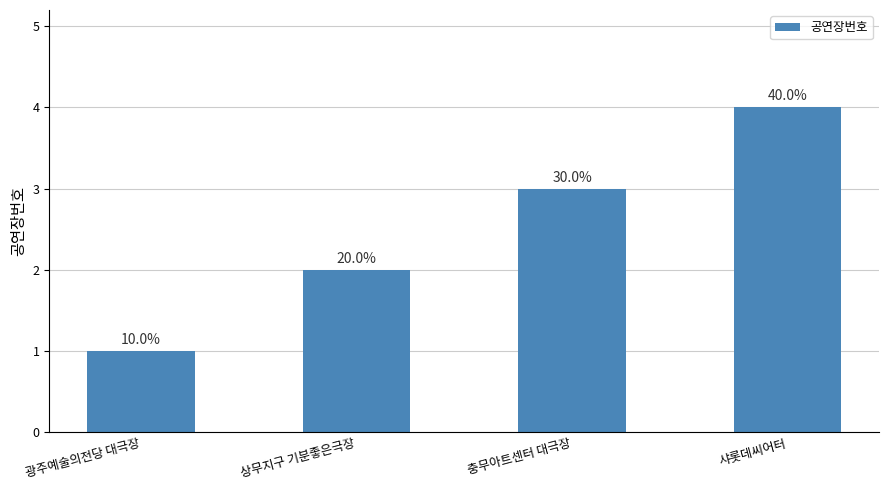

Are the bars horizontal?

No